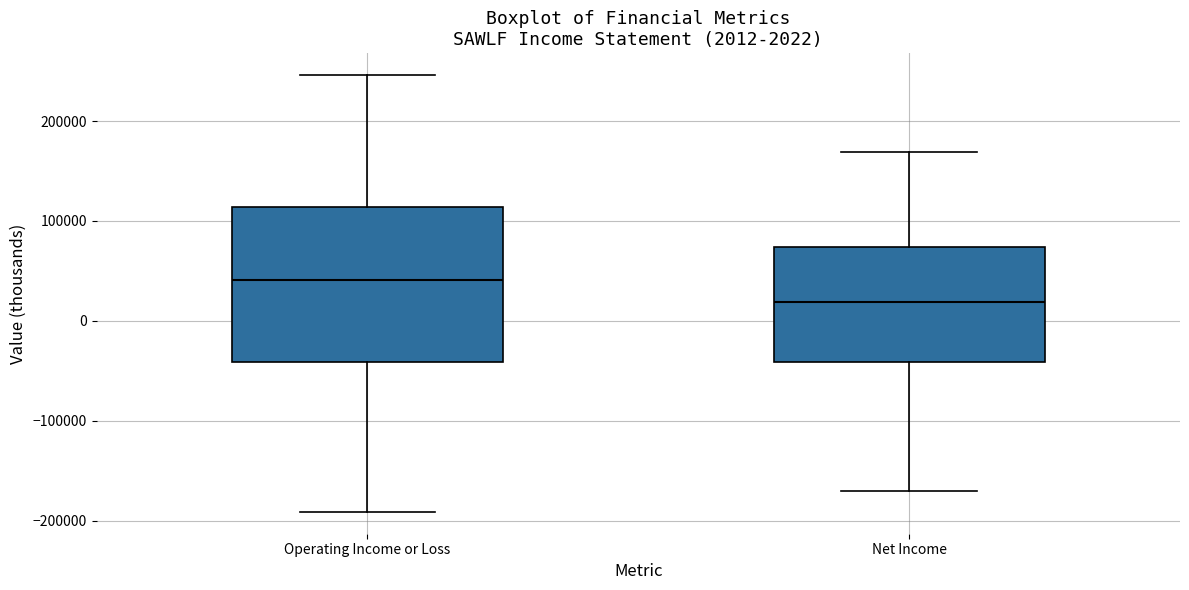

Comparing the boxes themselves (not the whiskers), which one is the tallest?

Operating Income or Loss